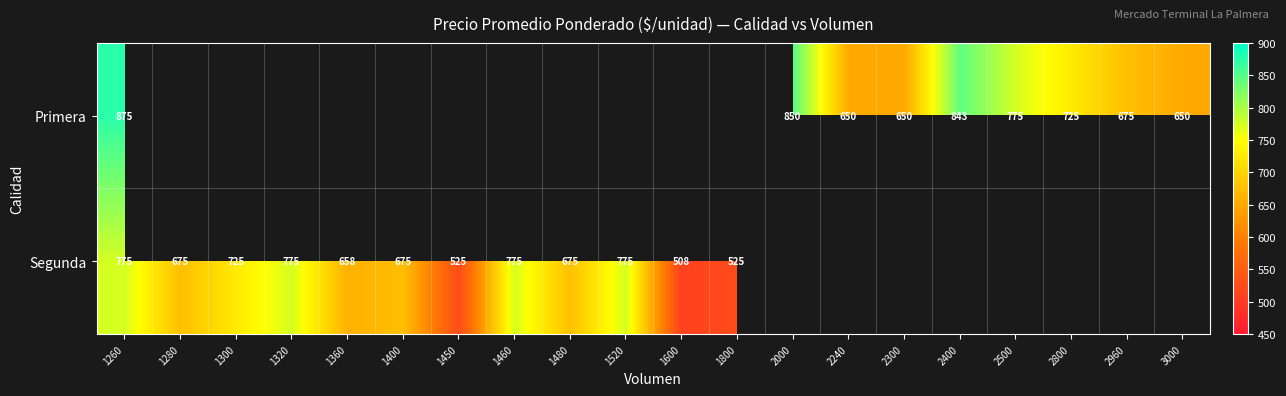

True or false: Segunda has a value of 775 at 1460.

True